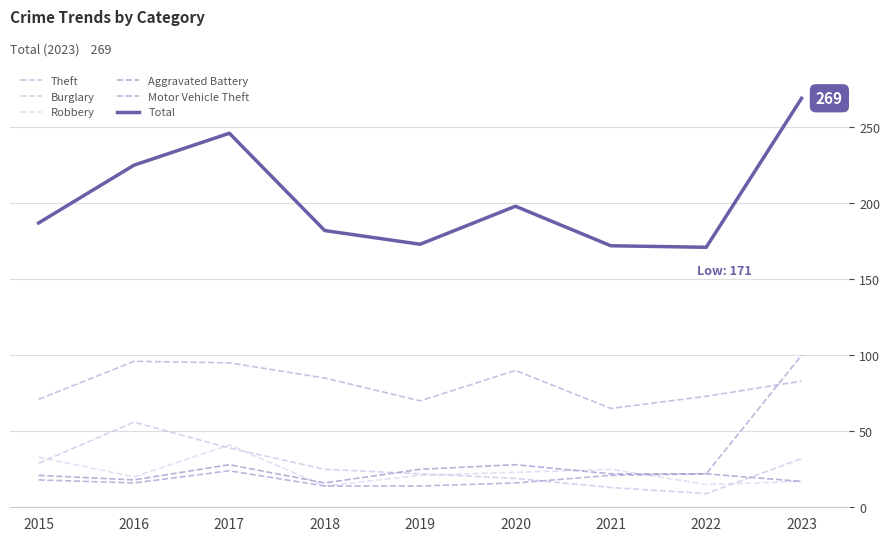

True or false: Total and Motor Vehicle Theft cross at least once.

False